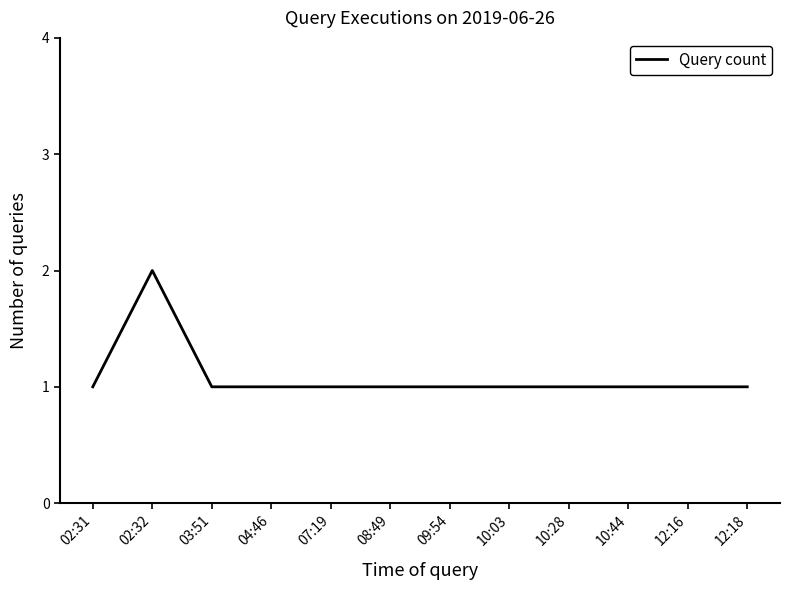

At which category does the chart reach its peak across all series?

02:32